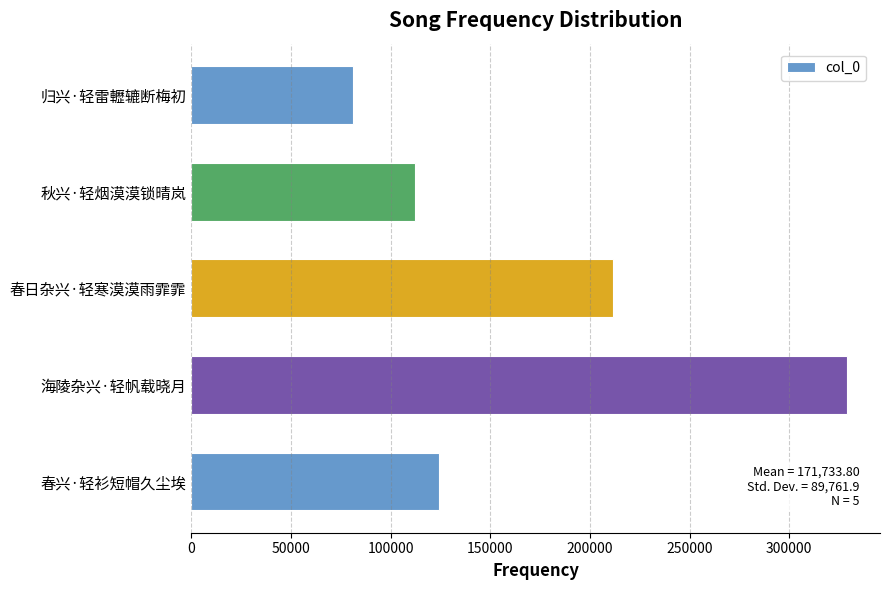

True or false: the data shows 124369 at 春兴·轻衫短帽久尘埃.

True